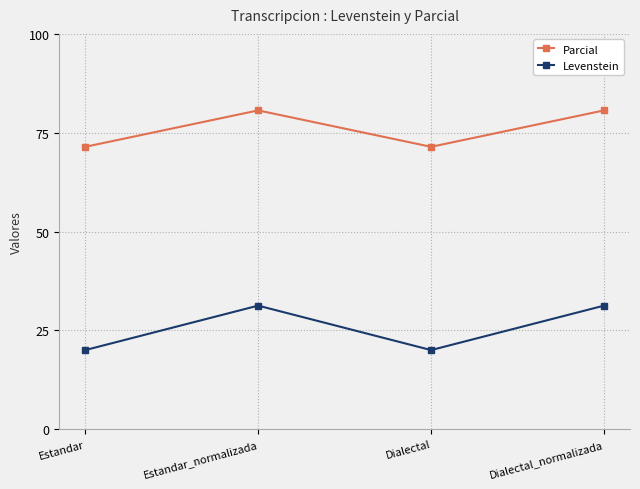

What are all the series names shown in the legend?

Parcial, Levenstein